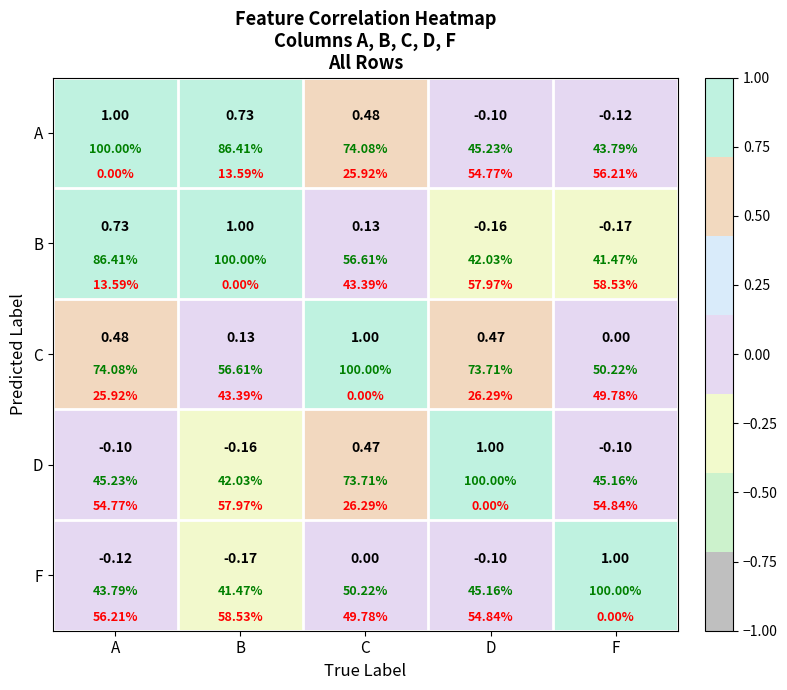

Which series has the widest spread of values?

F